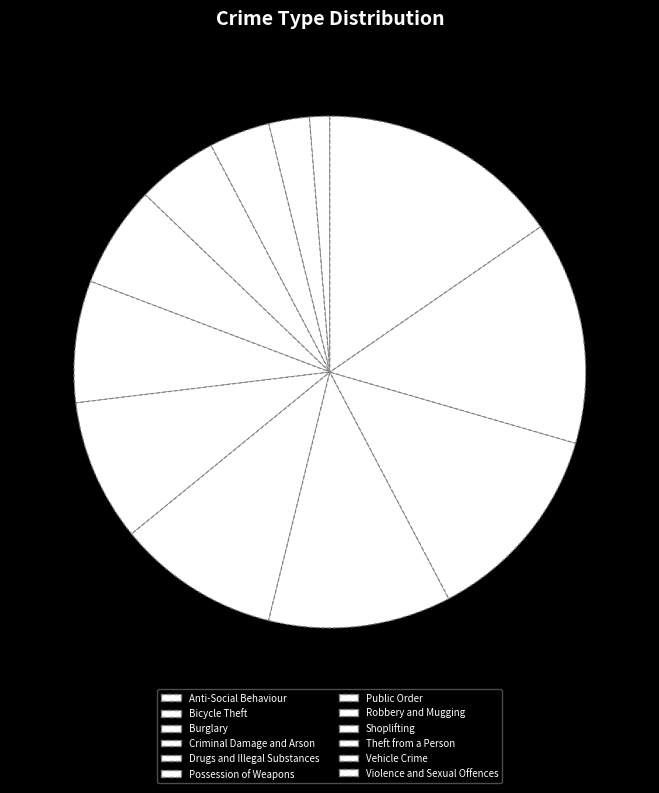

What is the largest slice in the pie chart?

Violence and Sexual Offences